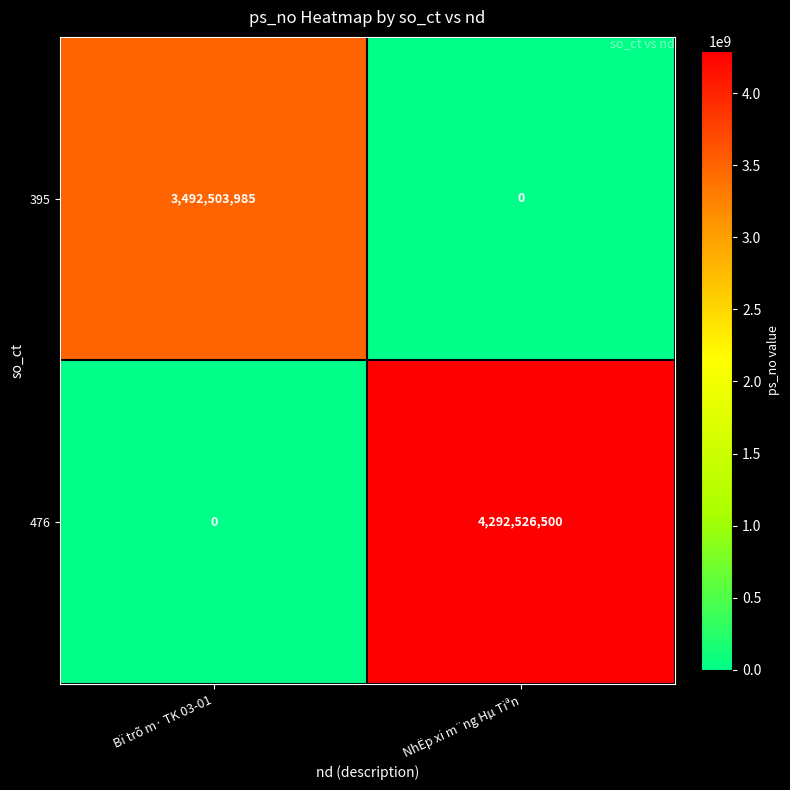

The value of 476 at Bï trõ m· TK 03-01 is 0. True or false?

True